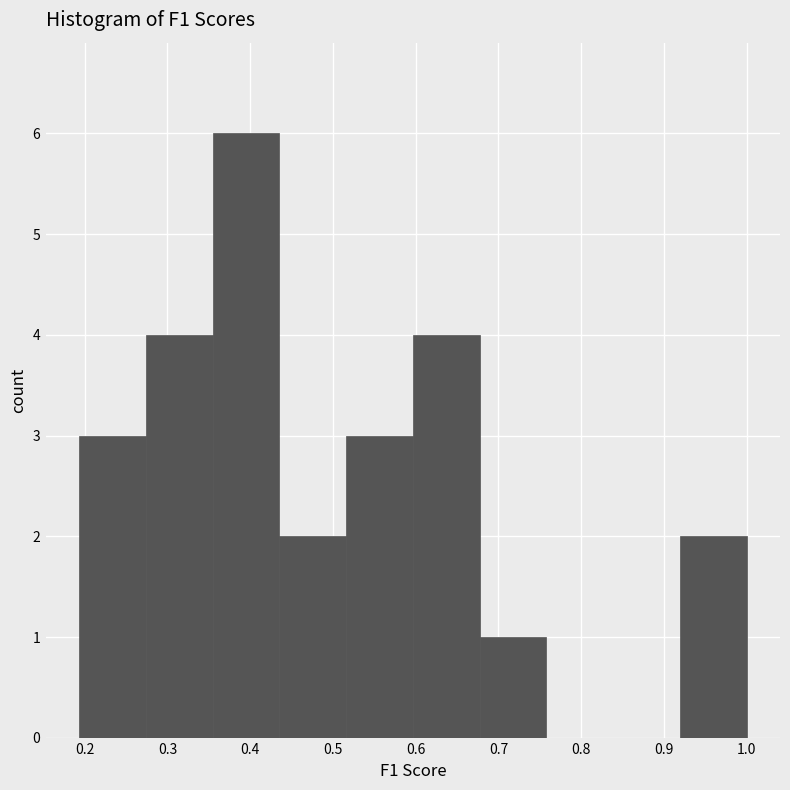

How tall is the bar that spans 0.44 to 0.52 on the x-axis? Neither the bar edges nor the heights are printed on the chart, so give them approximately, as read against the axes.

2